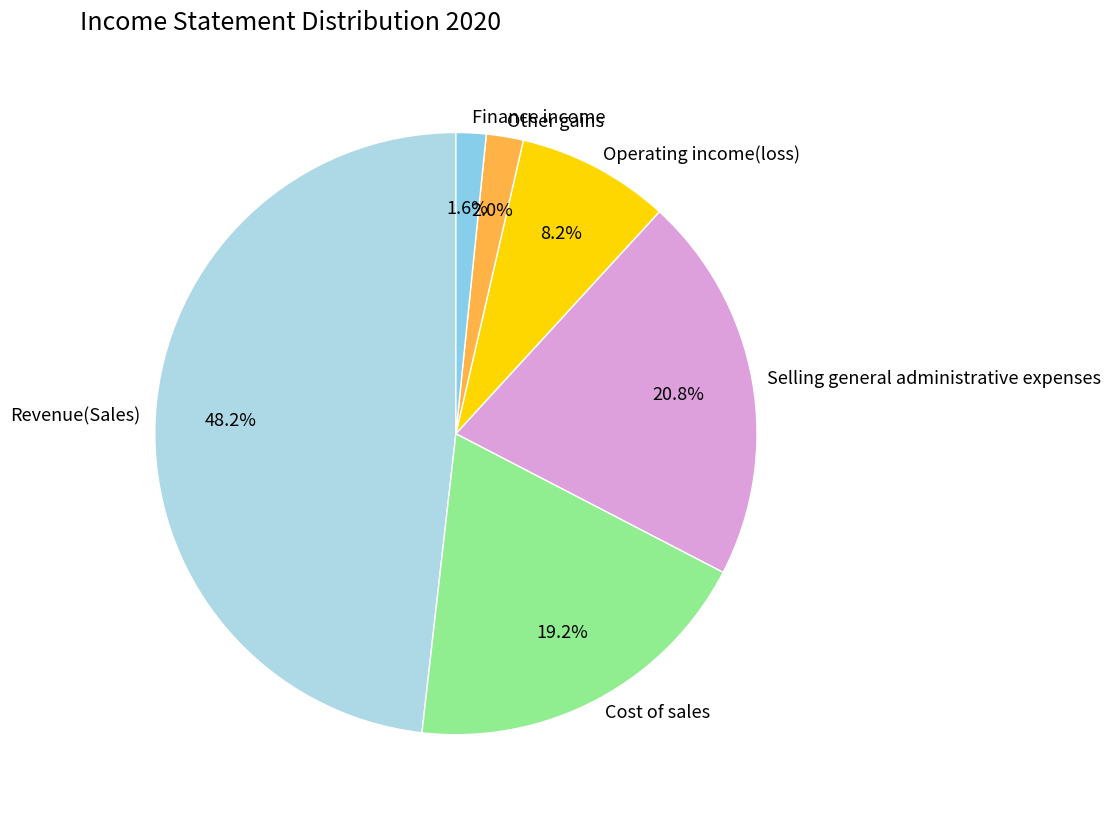

Between Other gains and Revenue(Sales), which is larger?

Revenue(Sales)